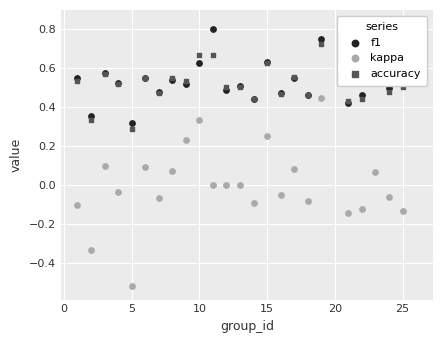

What are all the series names shown in the legend?

f1, kappa, accuracy